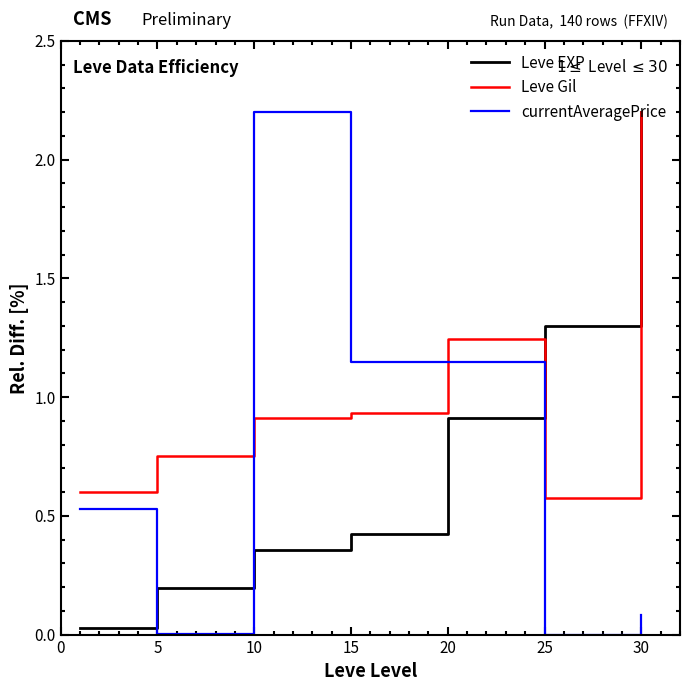

After their last crossing, which series has the higher values: Leve EXP or currentAveragePrice?

Leve EXP